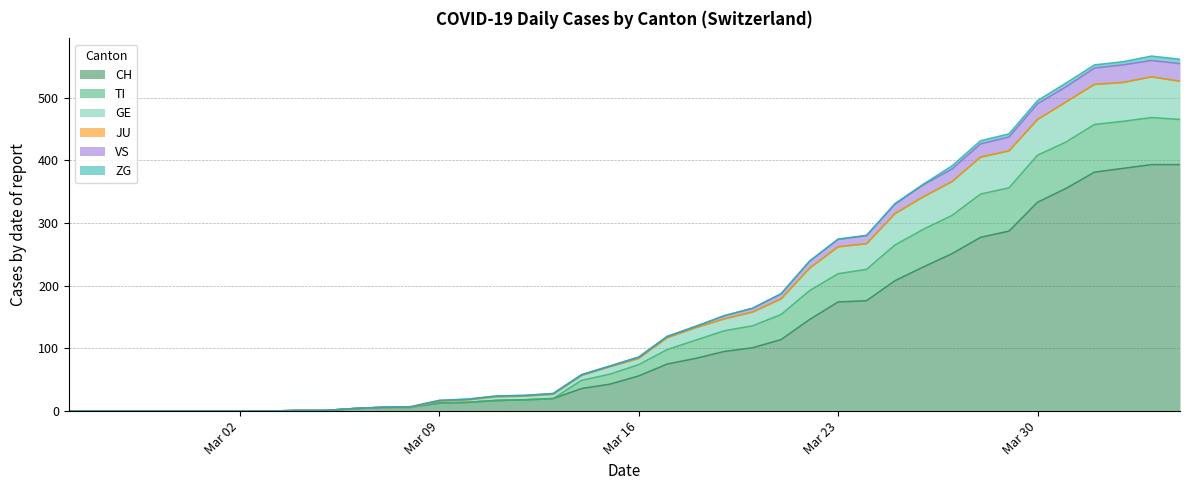

The VS series shows 280 at 2020-03-24. True or false?

True